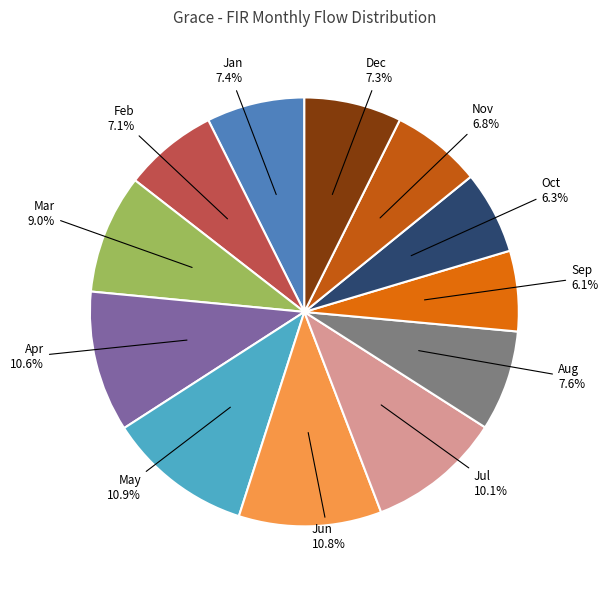

How many slices are in this pie chart?

12